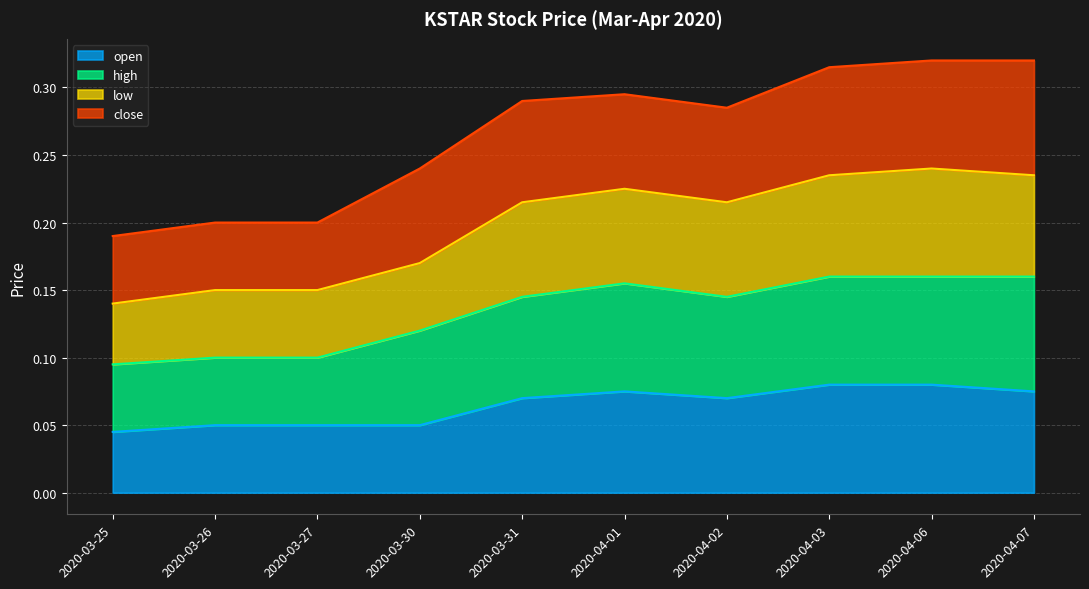

True or false: open has more than 2 interior local peaks.

False